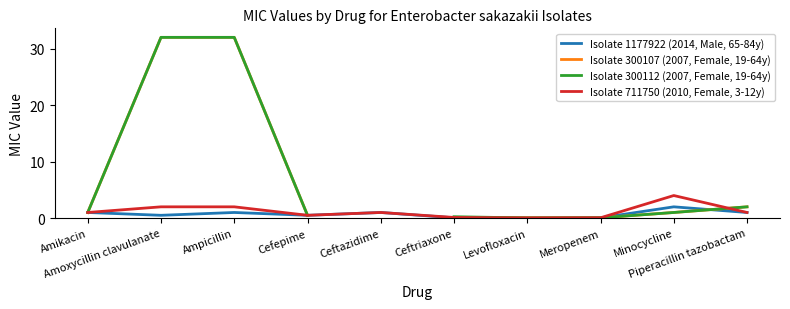

Which has a higher value, Piperacillin tazobactam or Ceftriaxone?

Piperacillin tazobactam